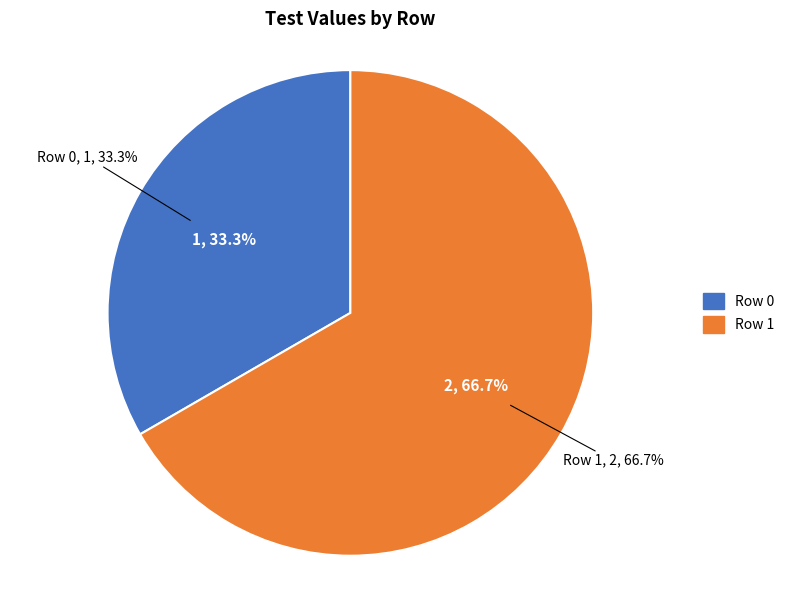

Which has a higher value, Row 1 or Row 0?

Row 1